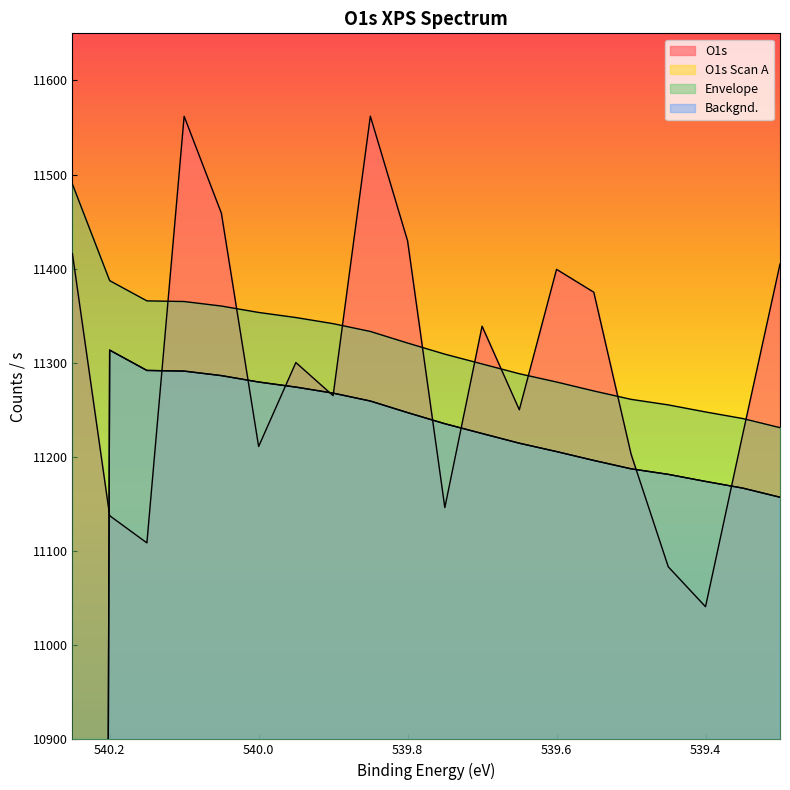

How many values in the Backgnd. series exceed 11235?

10